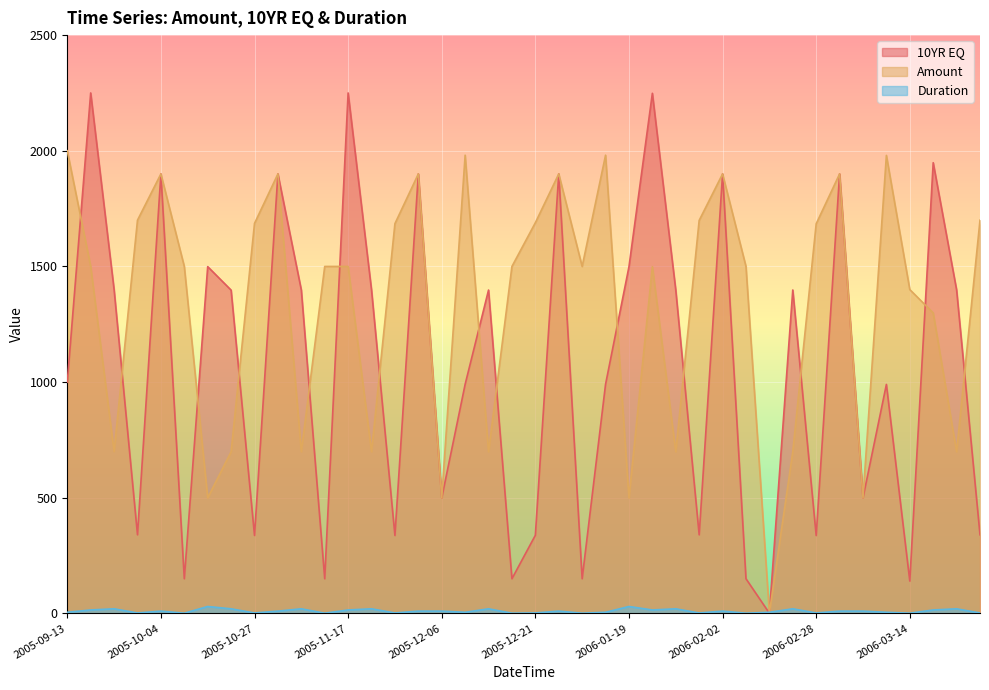

What is the approximate value of Amount at 2006-02-28?

1684.4